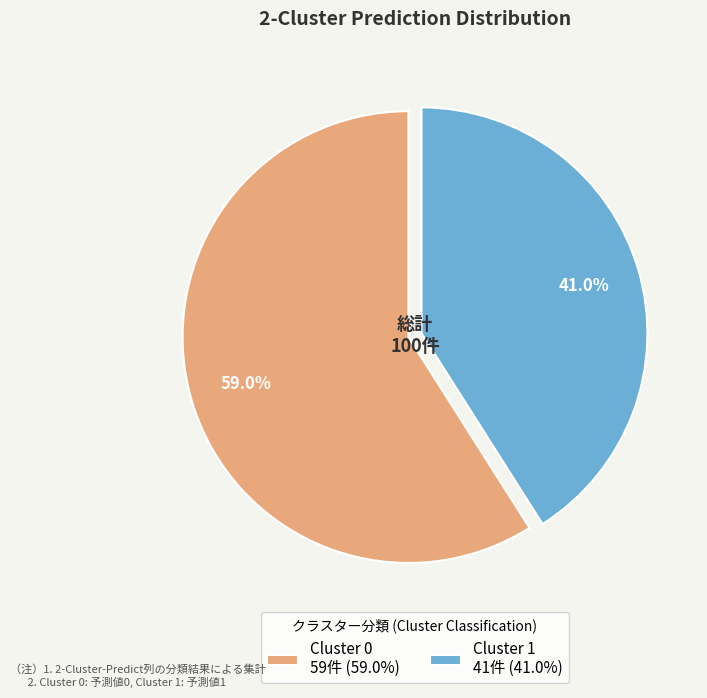

What is the majority slice?

Cluster 0